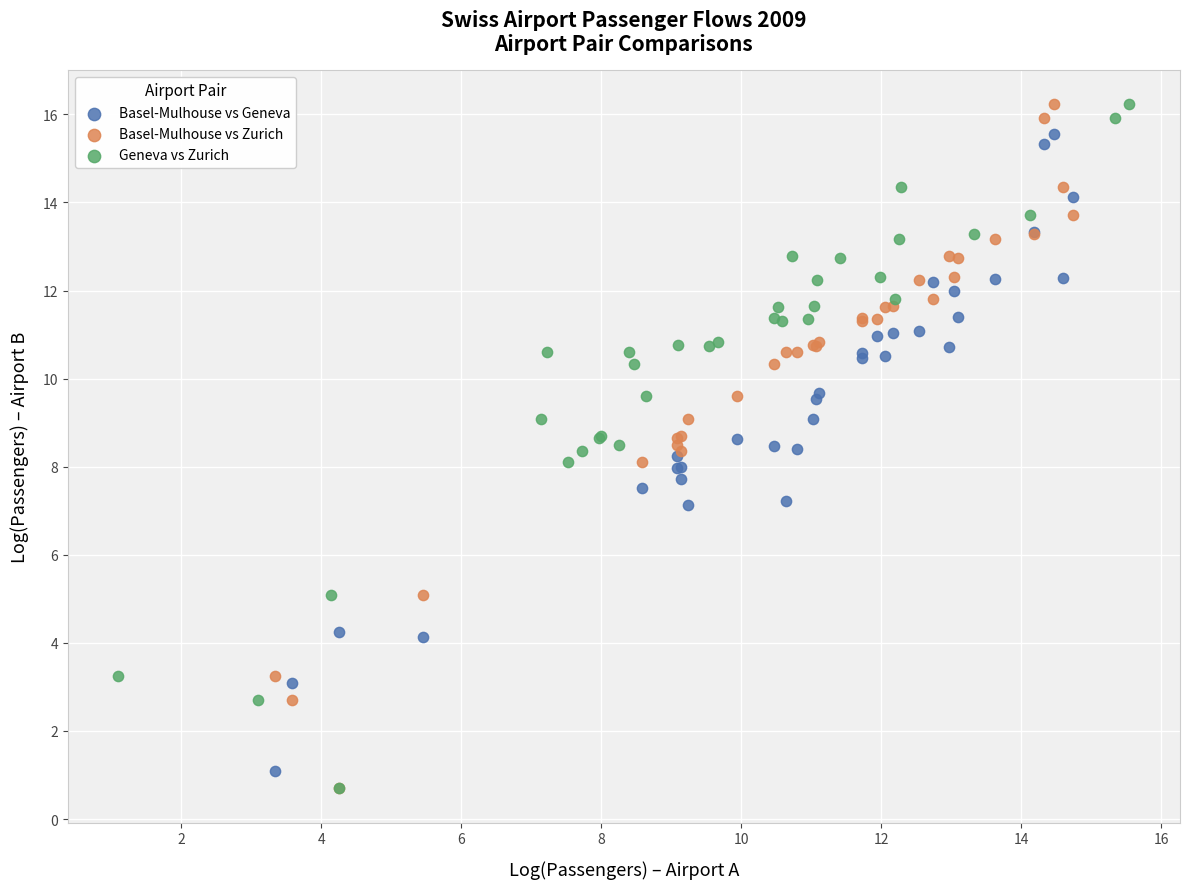

What are all the series names shown in the legend?

Basel-Mulhouse vs Geneva, Basel-Mulhouse vs Zurich, Geneva vs Zurich